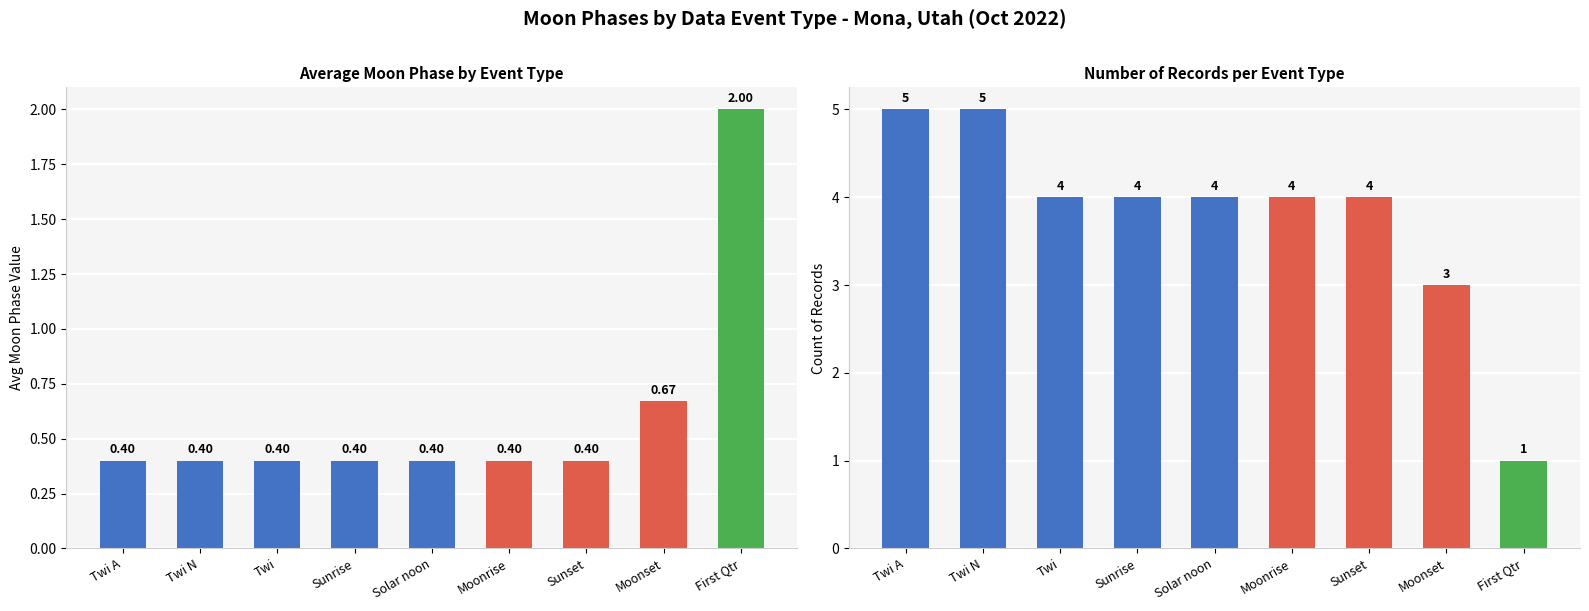

What is the highest value of the Count series?

5.0